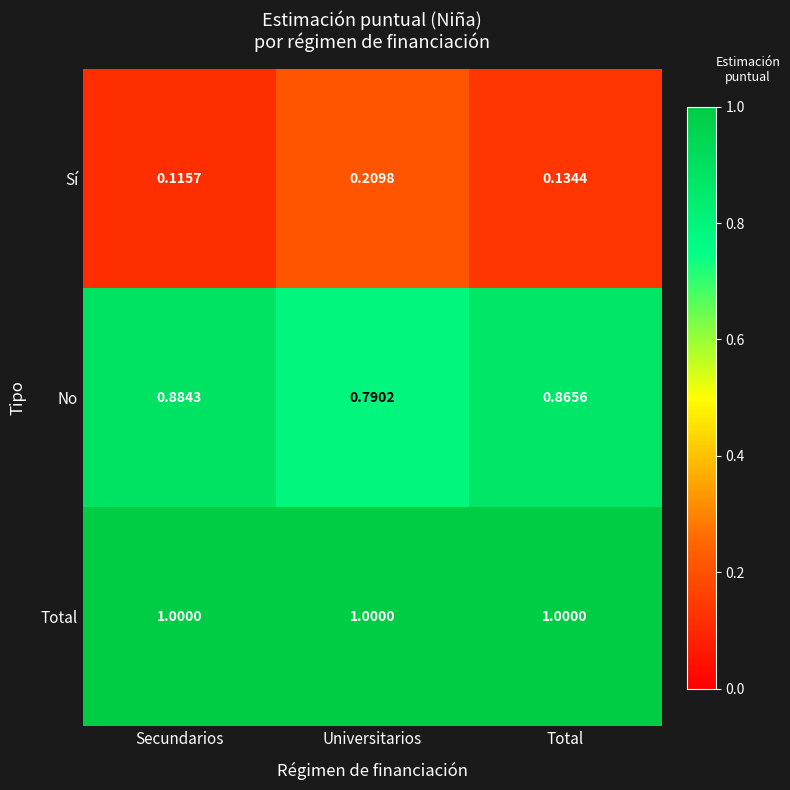

Which series has the largest total across all categories?

Total